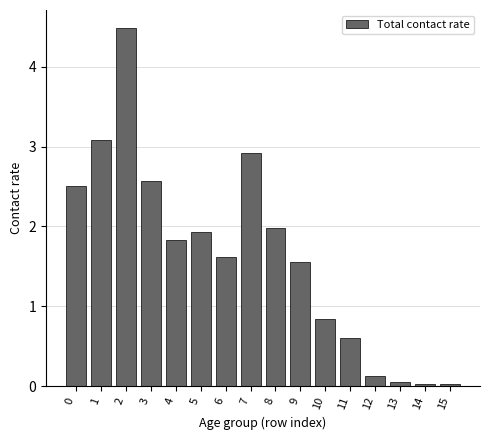

What is the value of the 13th bar from the left?

0.1